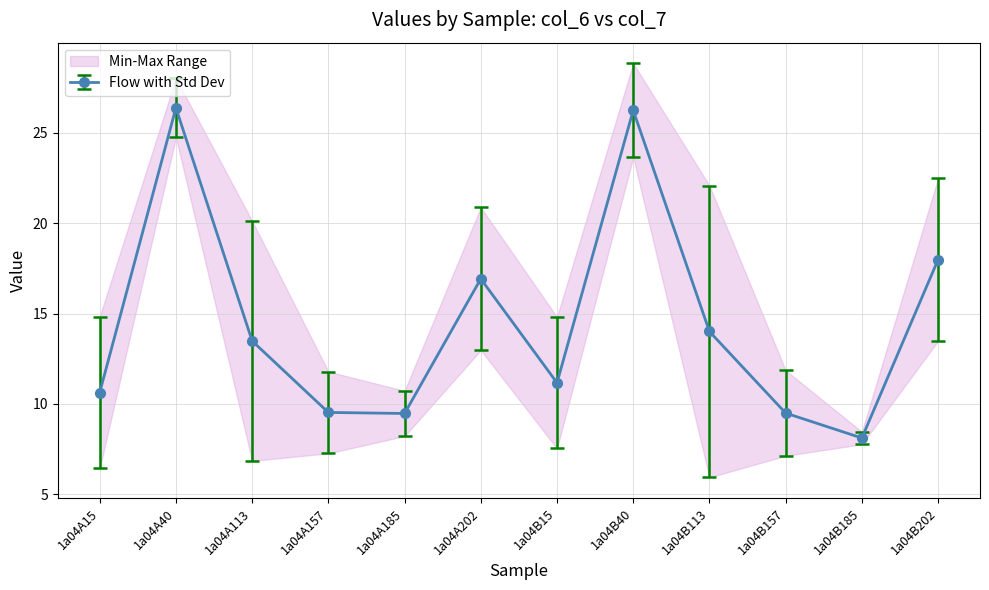

How many interior local peaks does the Flow with Std Dev series have?

3